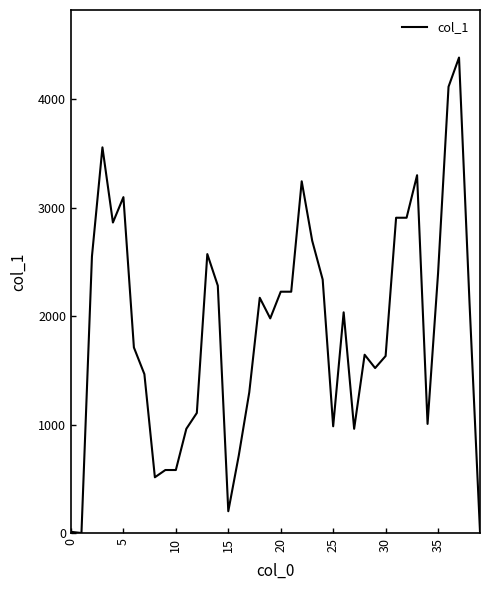

What is the maximum value shown in the chart?

4384